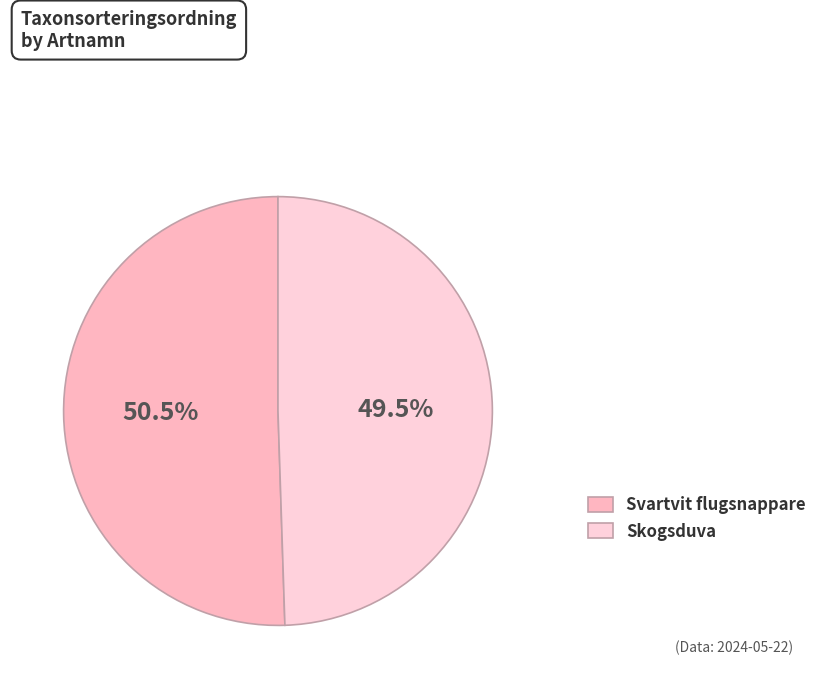

True or false: Svartvit flugsnappare accounts for 51% of the total.

True